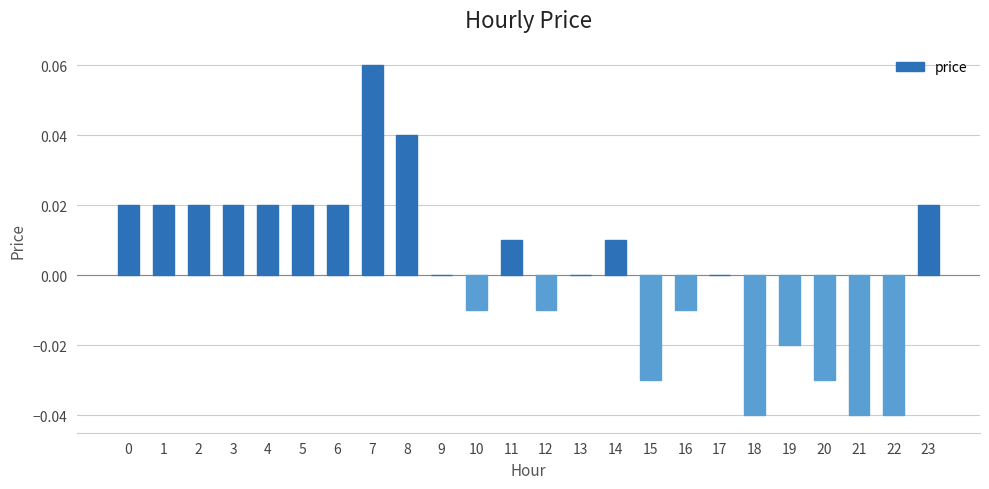

Is it true that the value at 11 is 0.0?

True